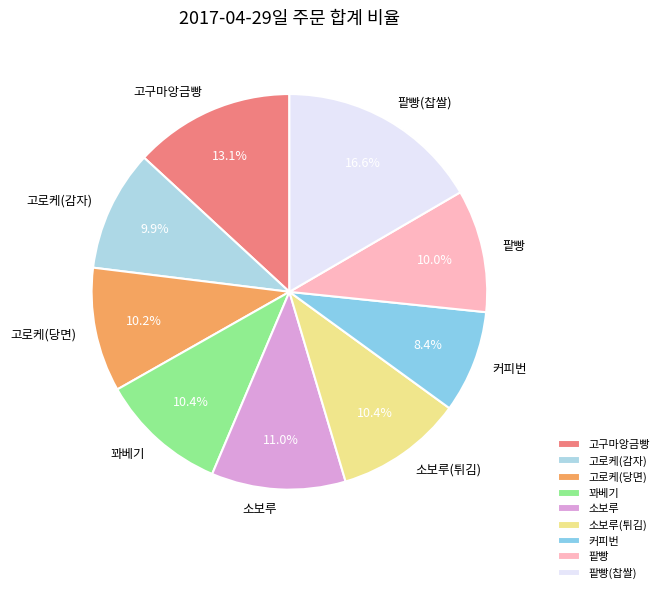

Which category has the smallest portion of the pie?

커피번